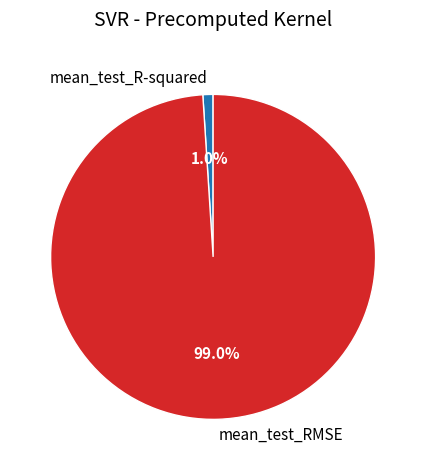

Which slice is the smallest?

mean_test_R-squared